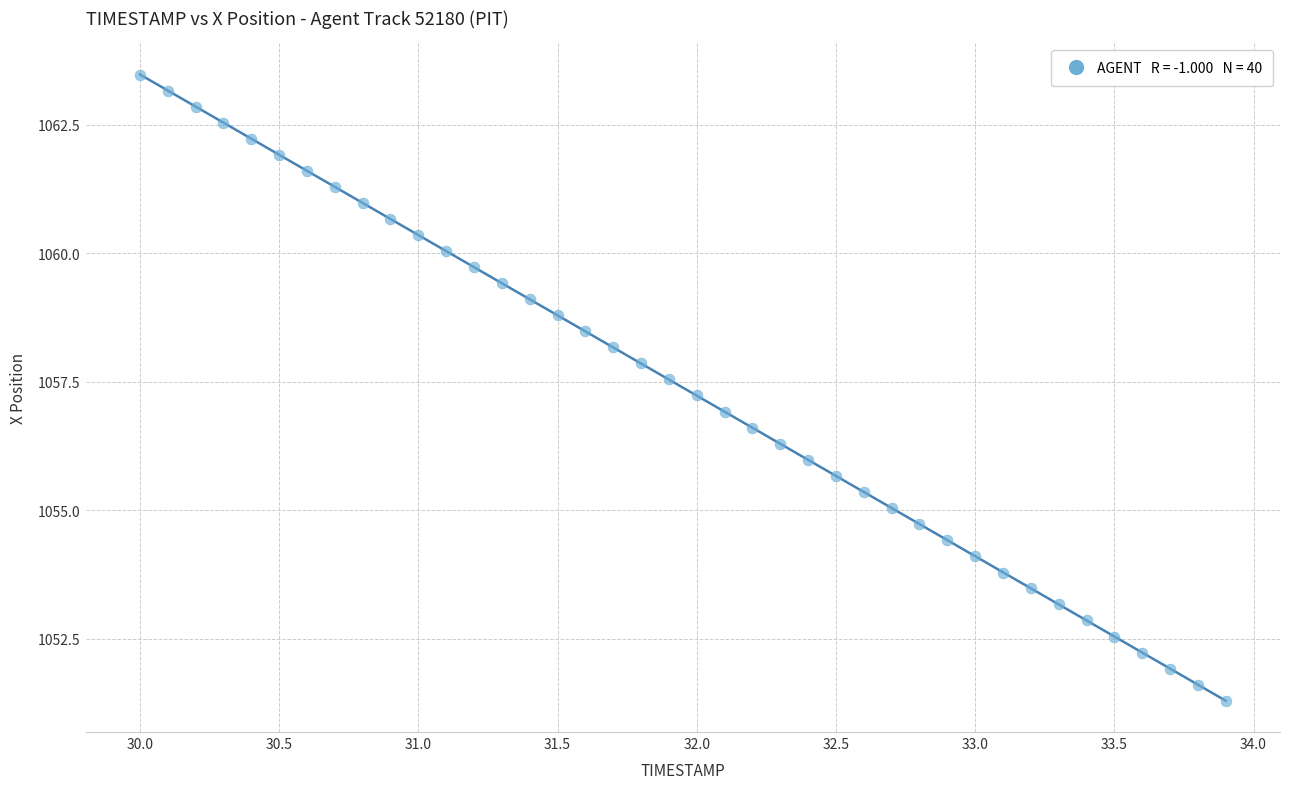

What is the range of Y values (max minus min)?

12.2